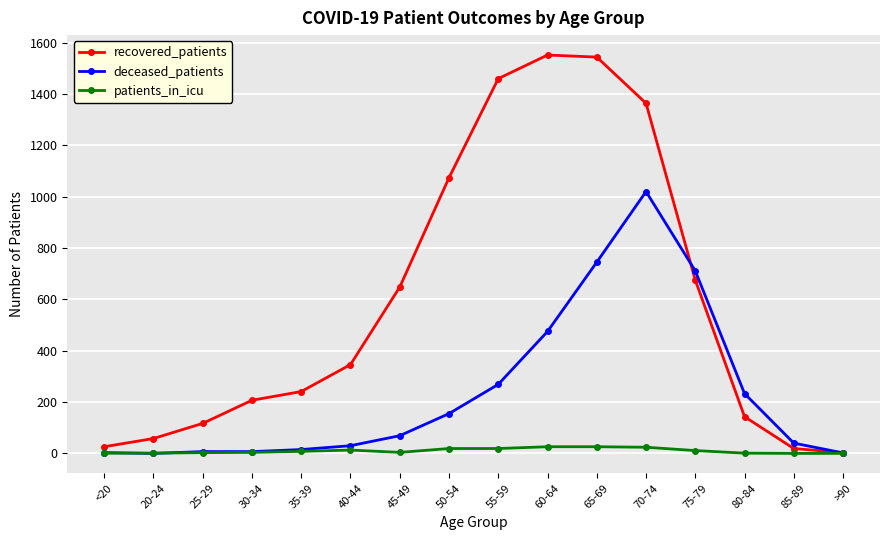

The value of recovered_patients at 70-74 is 1364. True or false?

True